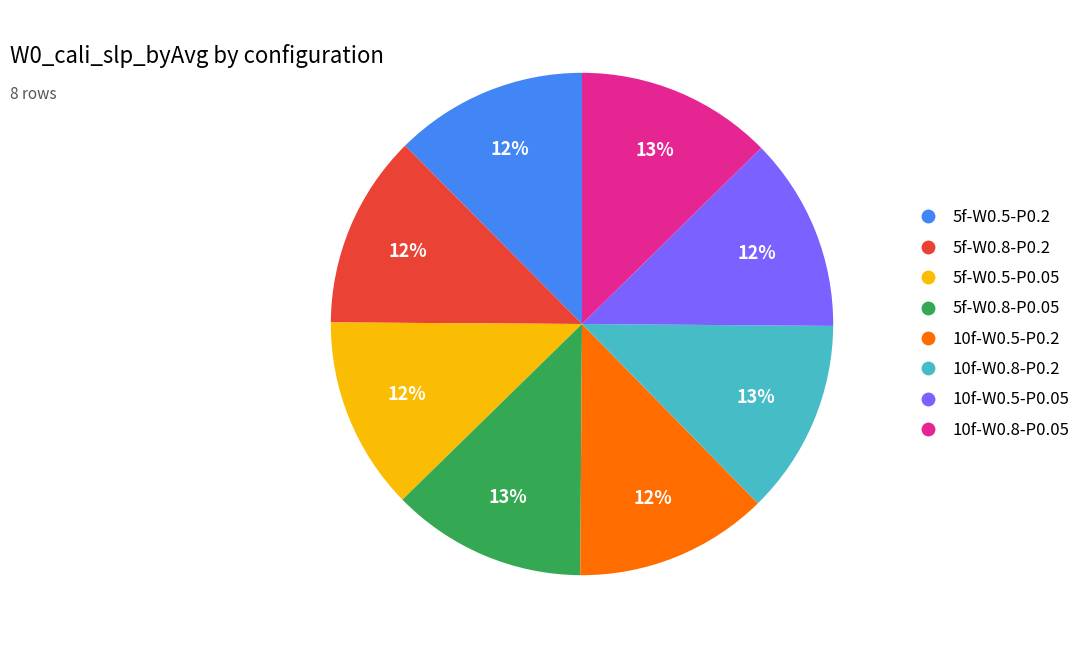

Is there a majority slice in this chart?

No